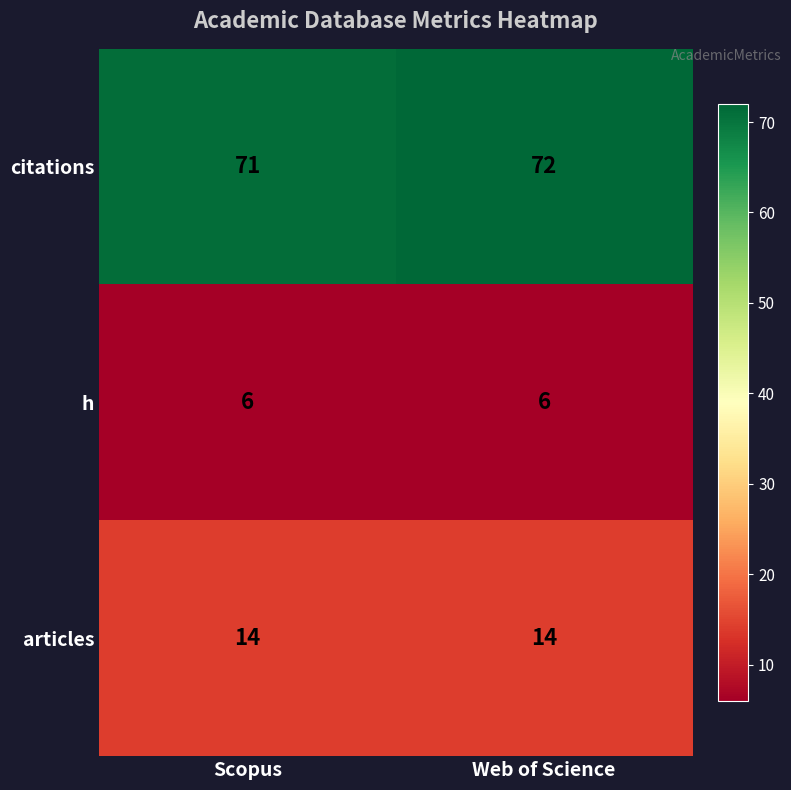

What is the smallest value displayed?

6